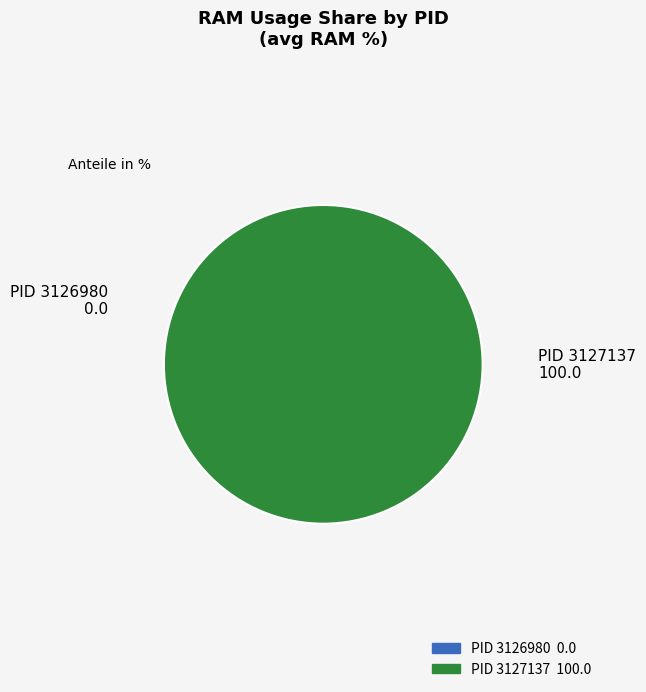

Between 3127137 and 3126980, which is larger?

3127137